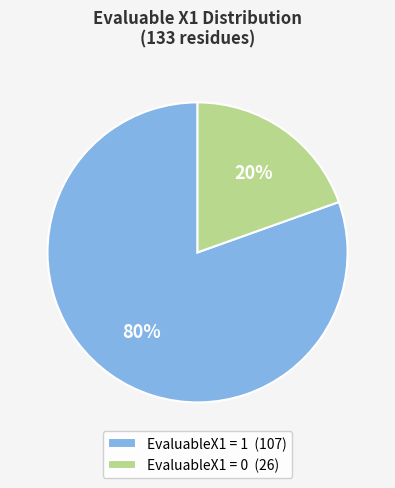

Is the sum of EvaluableX1 = 1 and EvaluableX1 = 0 greater than half?

Yes